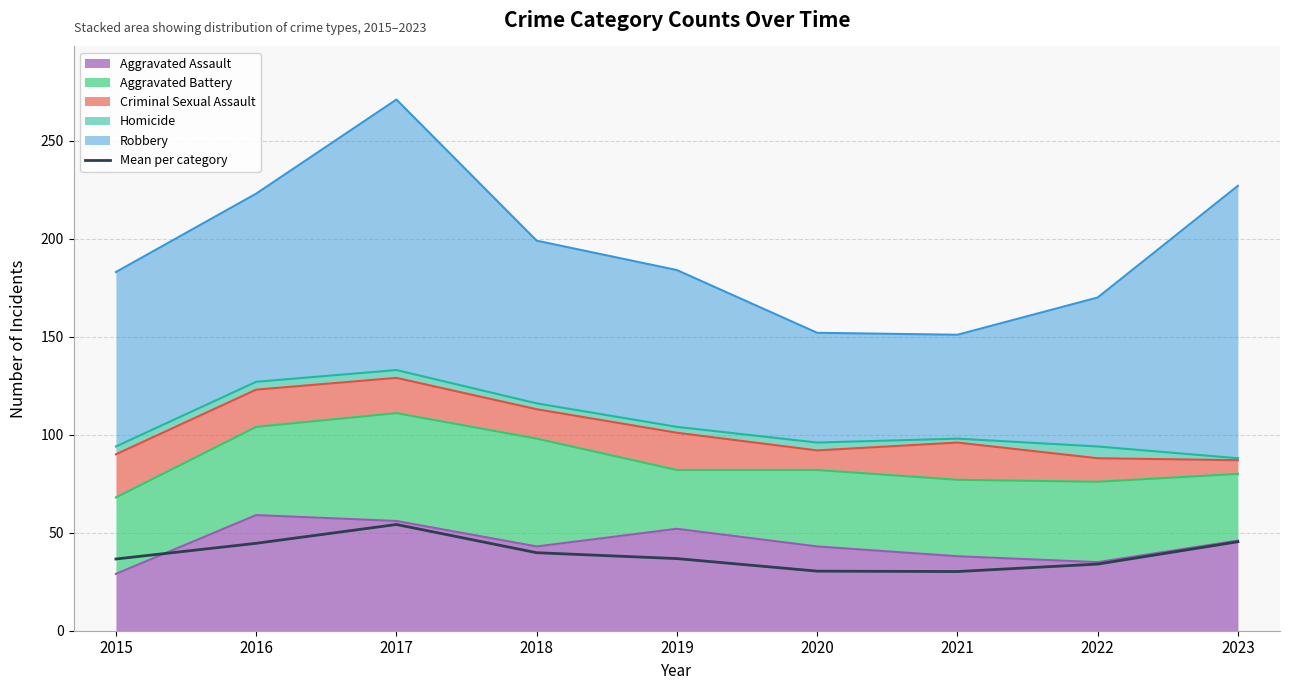

What is the difference between the second highest and minimum values?

15.2